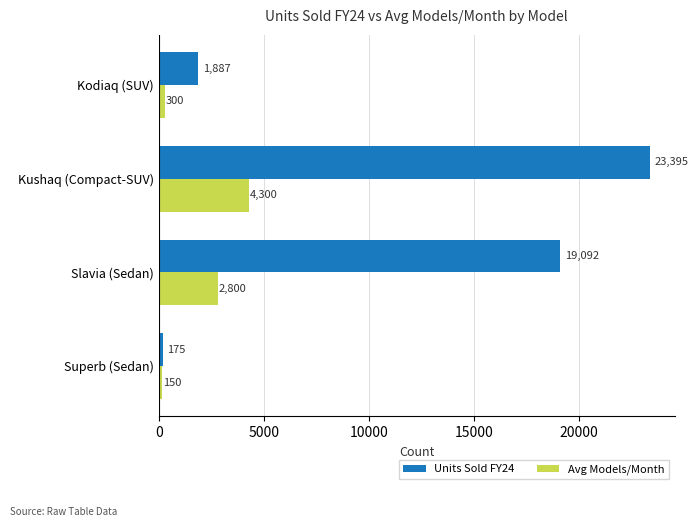

What is the spread (max minus min) of values at Kodiaq (SUV)?

1587